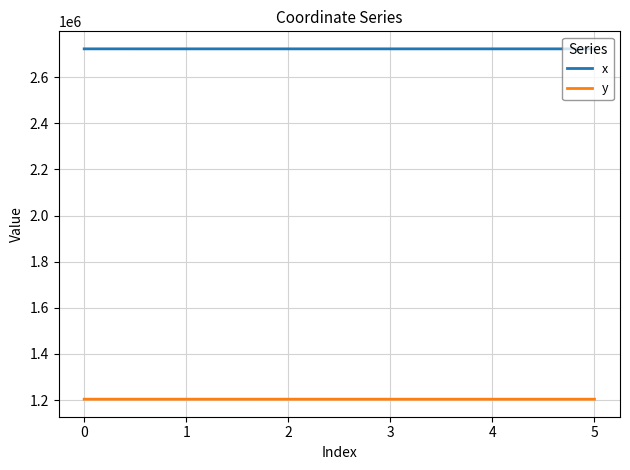

What is the average value of the x series?

2722371.9